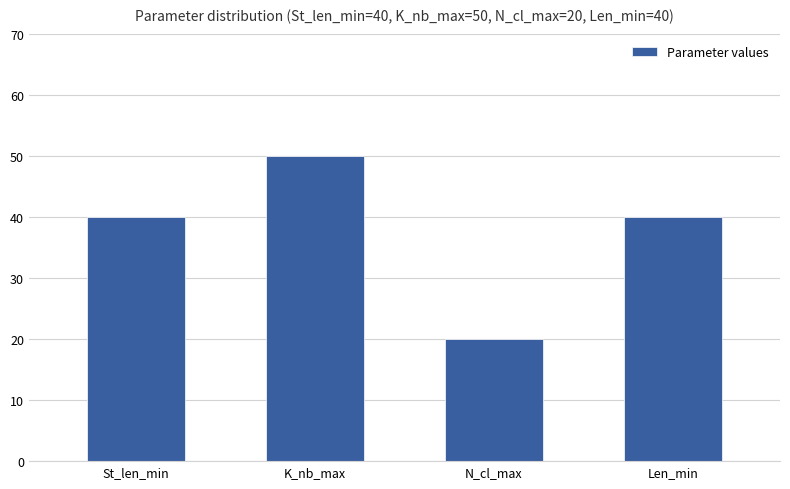

Reading left to right, transcribe all the data shown in this chart.

40	50	20	40